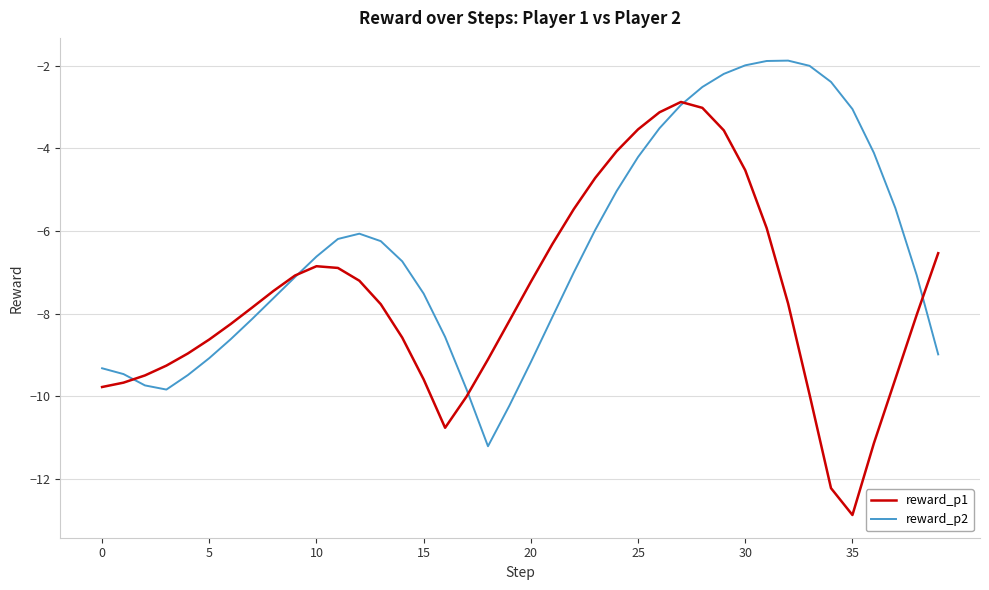

List the series in order of their peak value, lowest first.

reward_p1, reward_p2